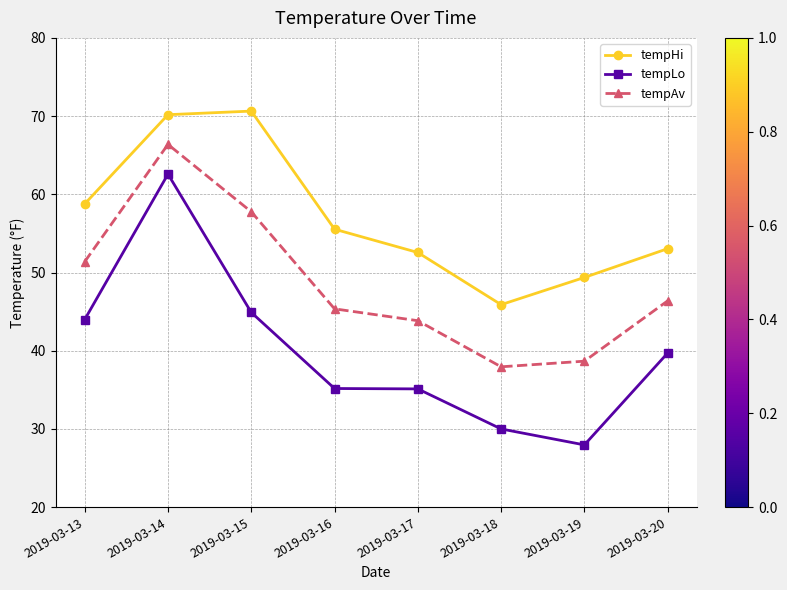

What is the maximum value shown in the chart?

70.6